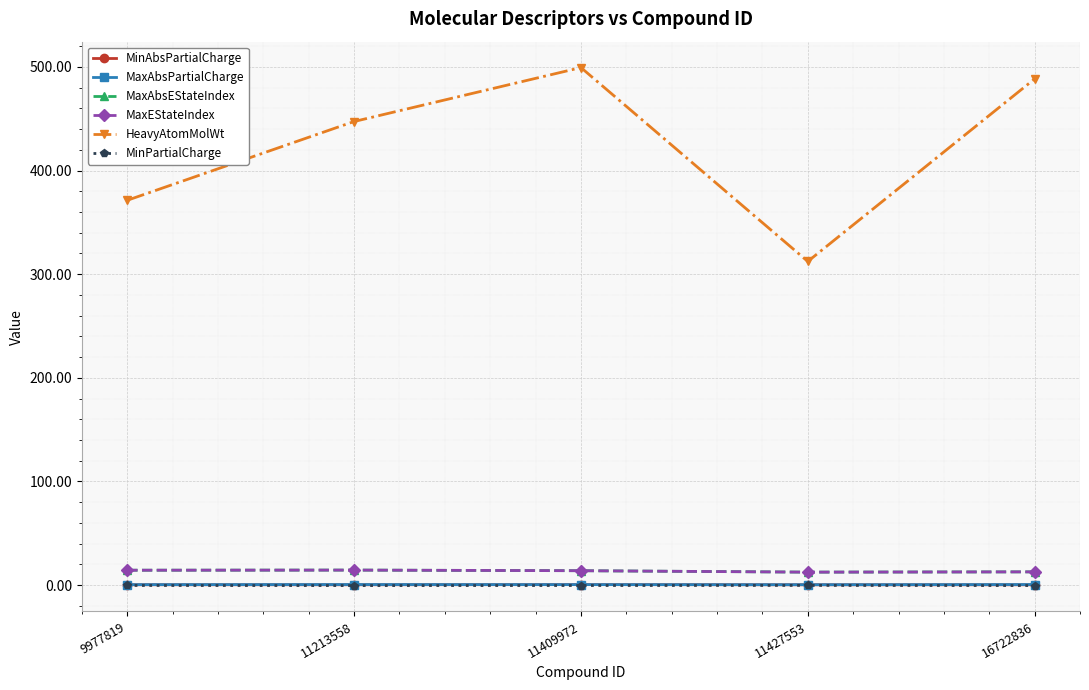

Where is MaxEStateIndex nearest to the value 13?

16722836